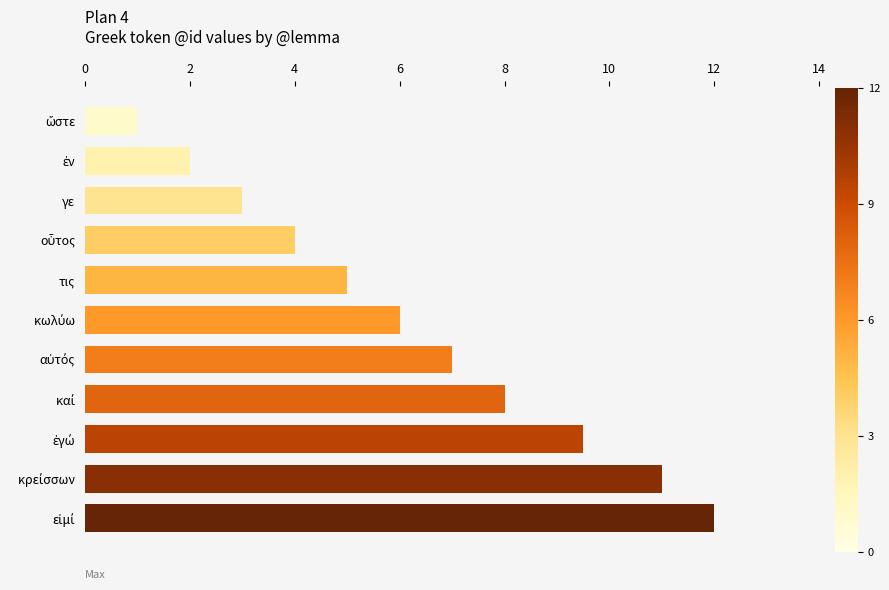

What is the smallest value displayed?

1.0